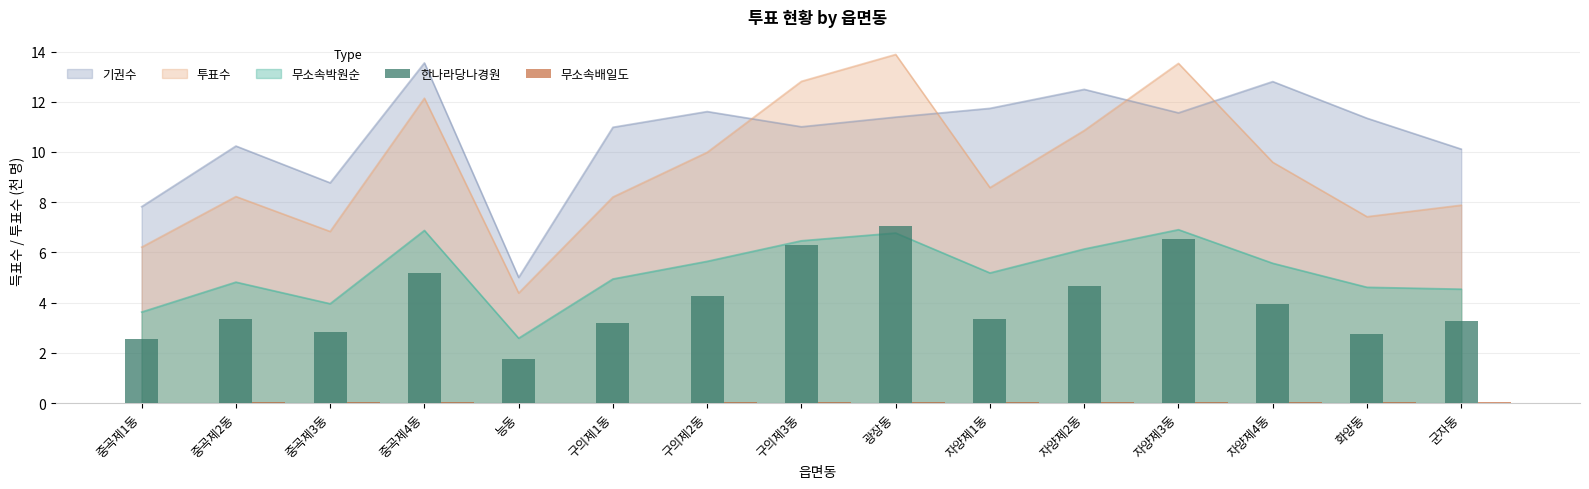

What is the label of the 11th bar from the right?

능동